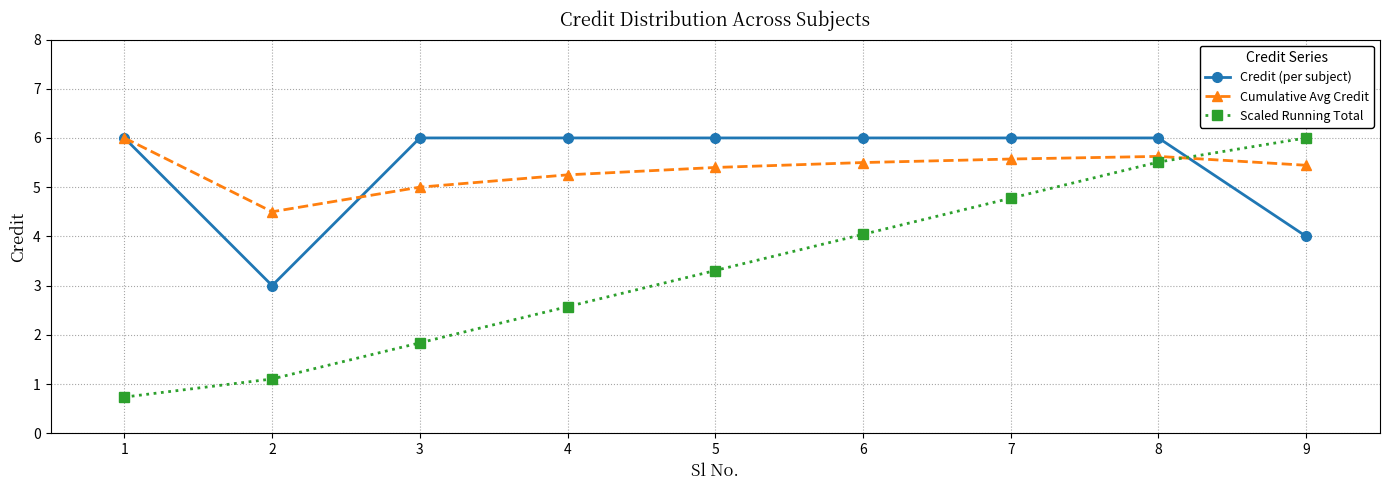

How many interior local valleys does the Cumulative Avg Credit series have?

1